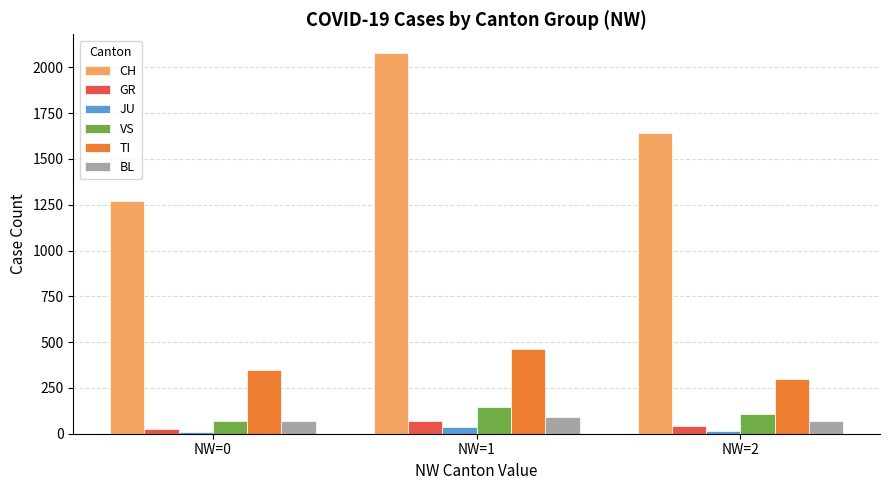

What is the average value of the BL series?

78